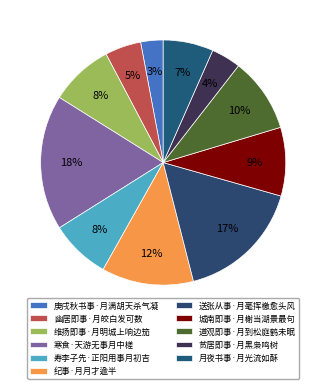

Is 幽居即事·月皎白发可数 the majority of the pie?

No